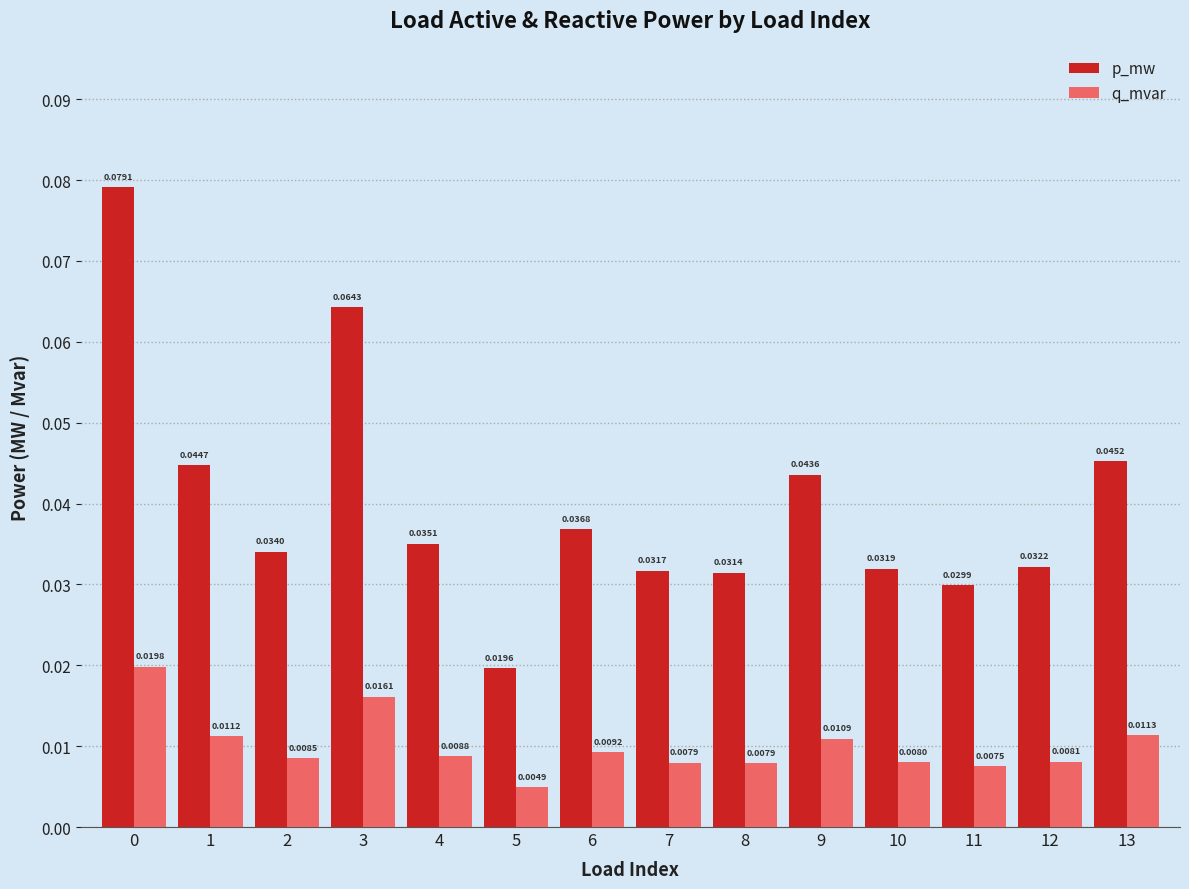

Which series has the largest range (max minus min)?

p_mw